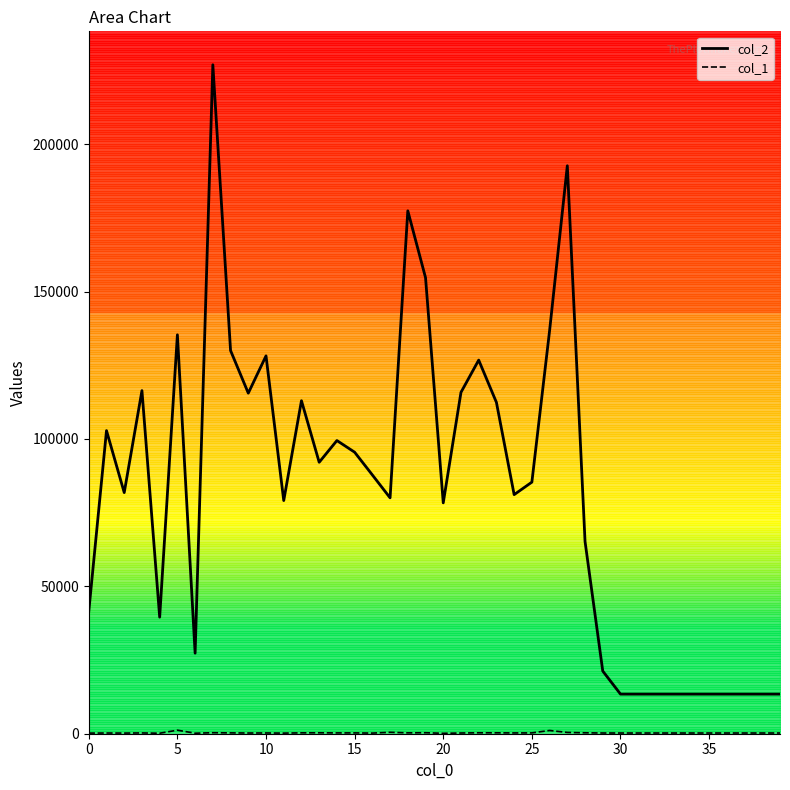

What is the value of the col_1 point at the 17th from the left?

216